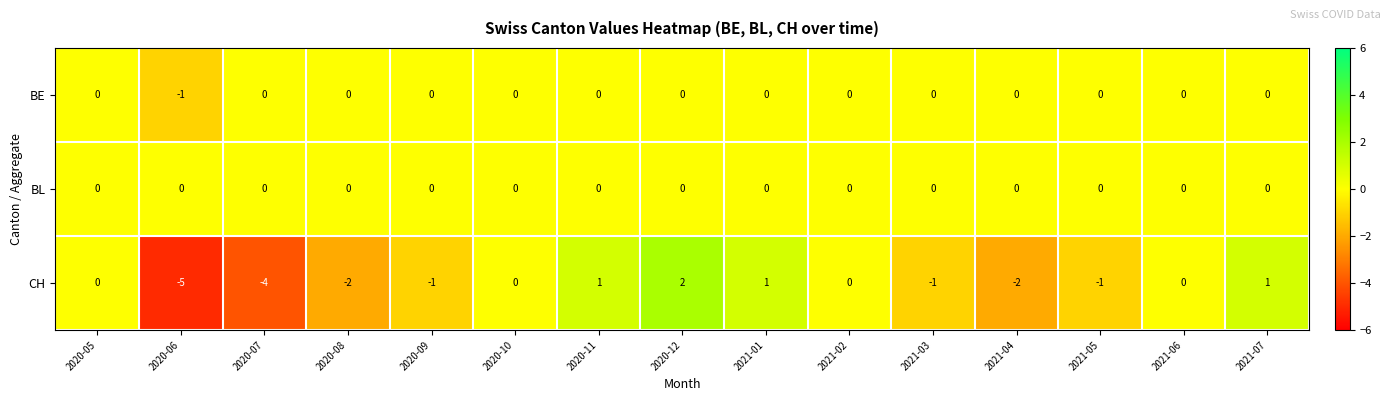

The BL series shows 0 at 2020-06. True or false?

True